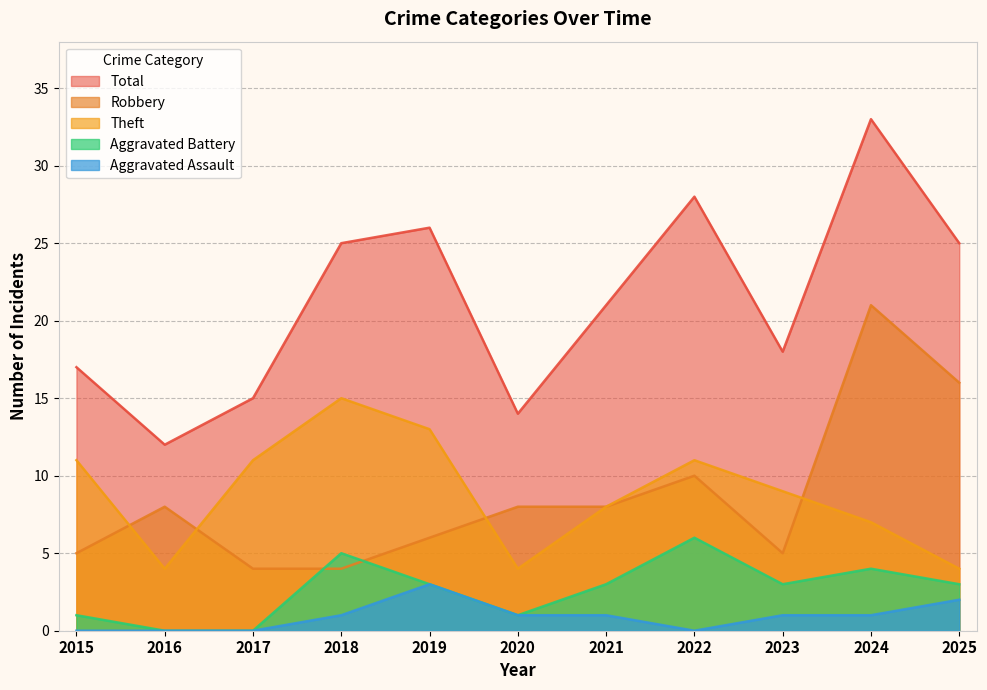

What is the difference between the Theft values at 2019 and 2025?

9